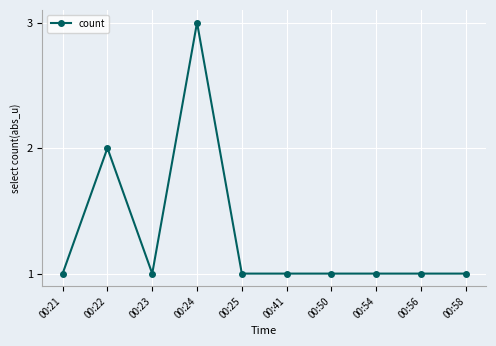

What is the greatest value displayed?

3